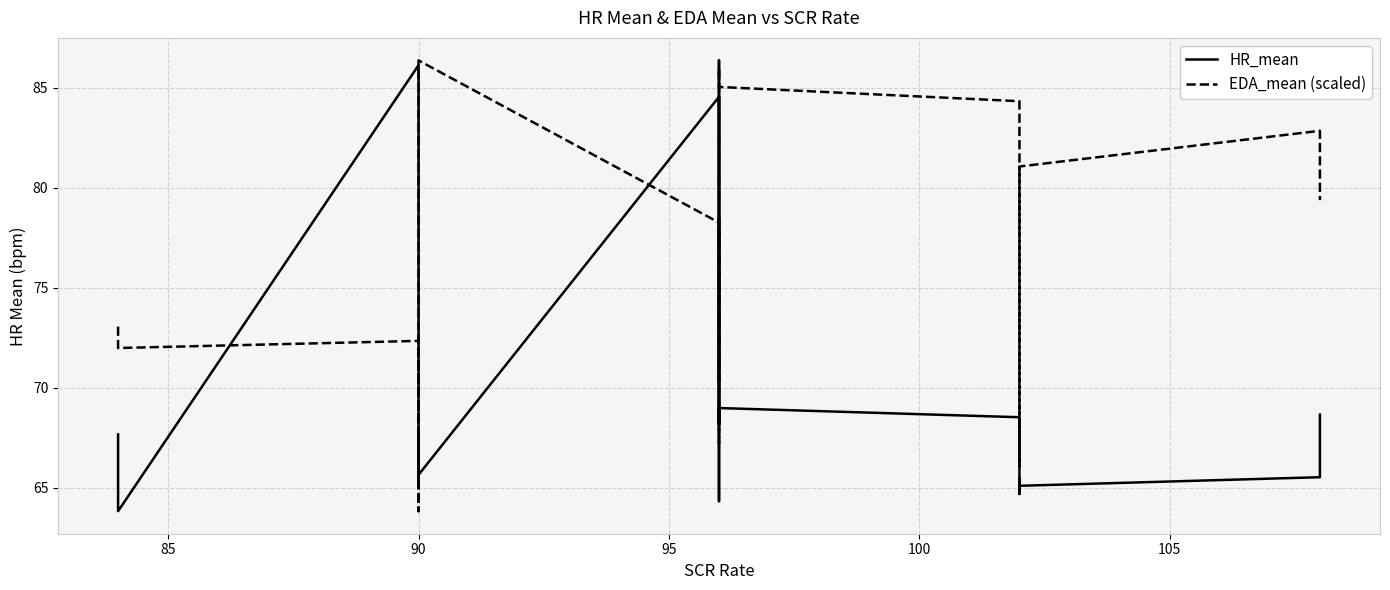

What is the difference between the maximum and minimum values in the HR_mean series?

22.6